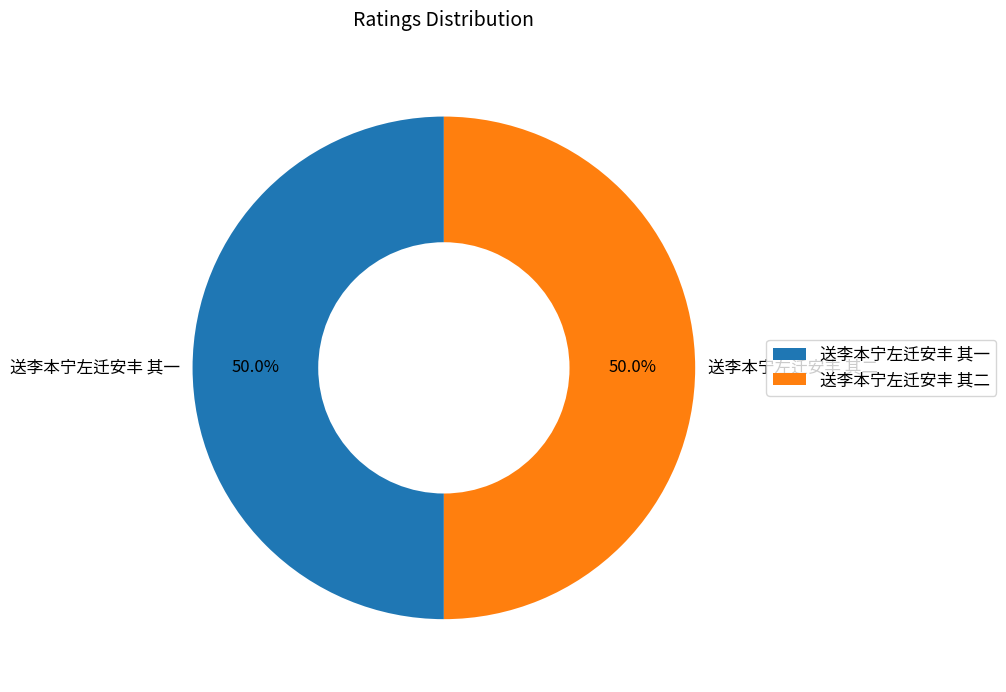

What is the ratio of the value at 送李本宁左迁安丰 其一 to the value at 送李本宁左迁安丰 其二?

1.0